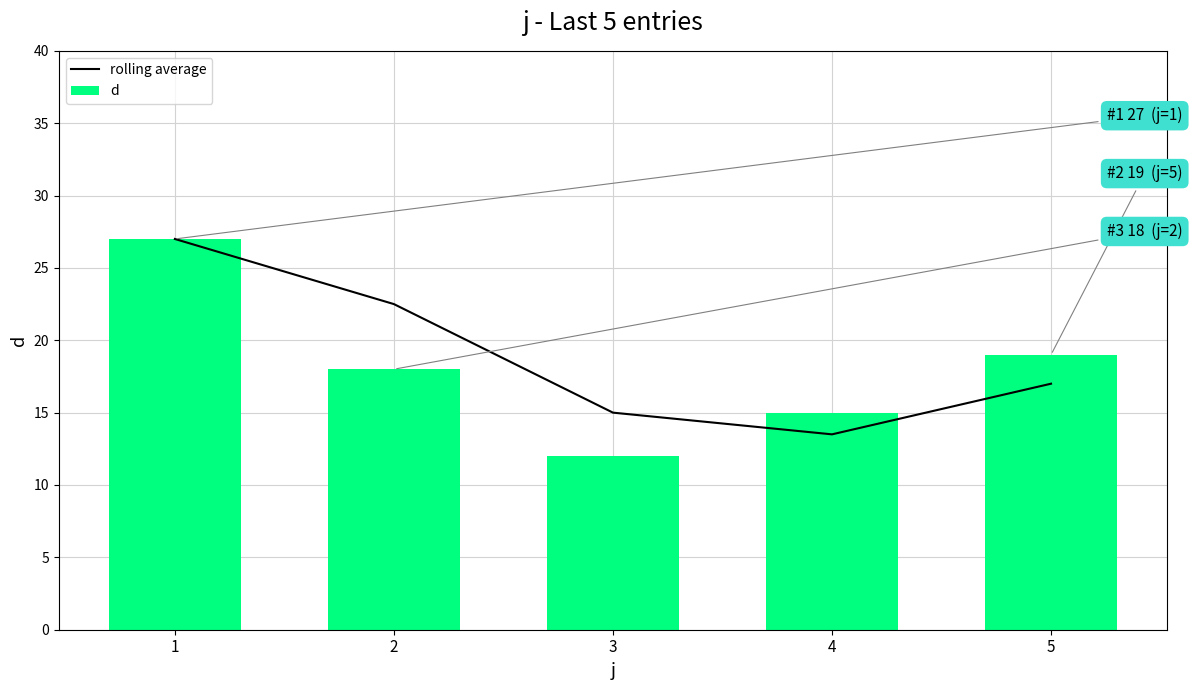

List the labels in order of rolling average value, smallest first.

4, 3, 5, 2, 1